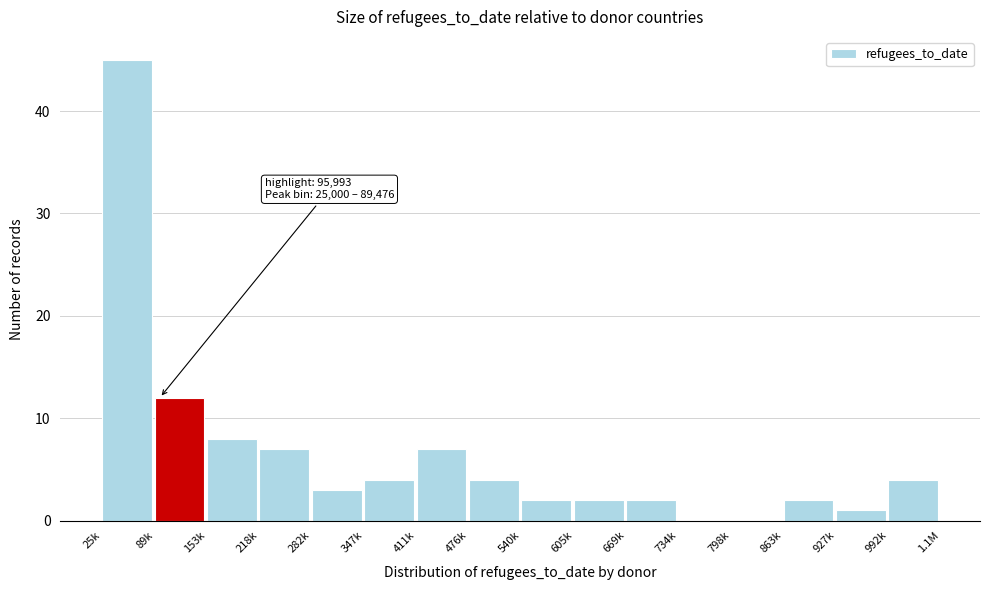

What is the sum of all values?

103